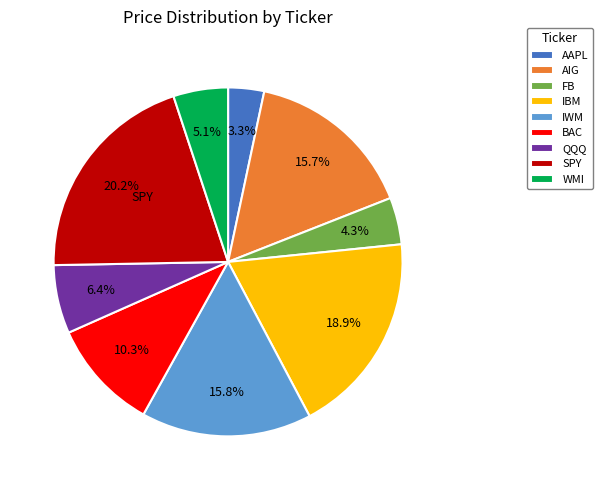

What is the largest slice in the pie chart?

SPY